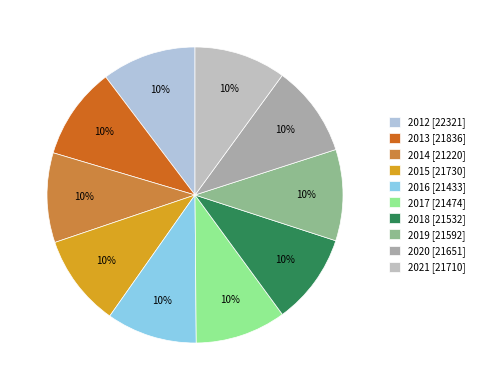

Which has a higher value, 2021 or 2020?

2021